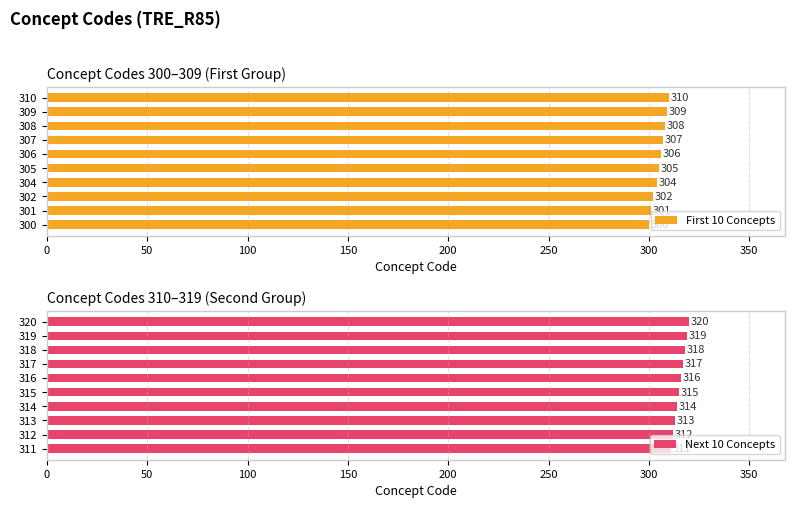

At which label does First 10 Concepts reach its minimum?

300